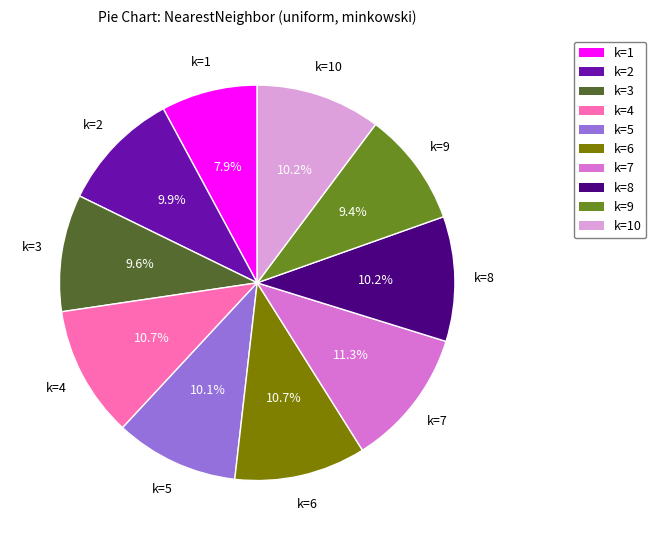

Which slice is the largest?

k=7